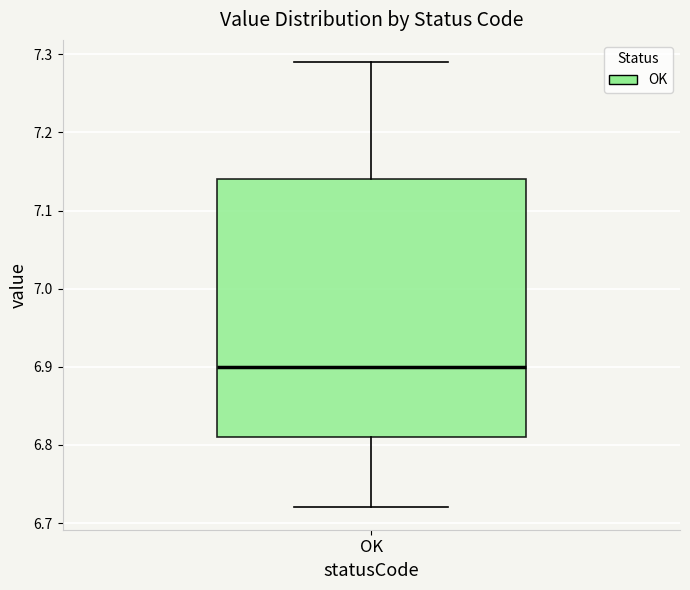

Where does the median line of the box for OK sit on the y-axis? The values are not printed on the chart, so give them approximately, as read against the axis.

6.90